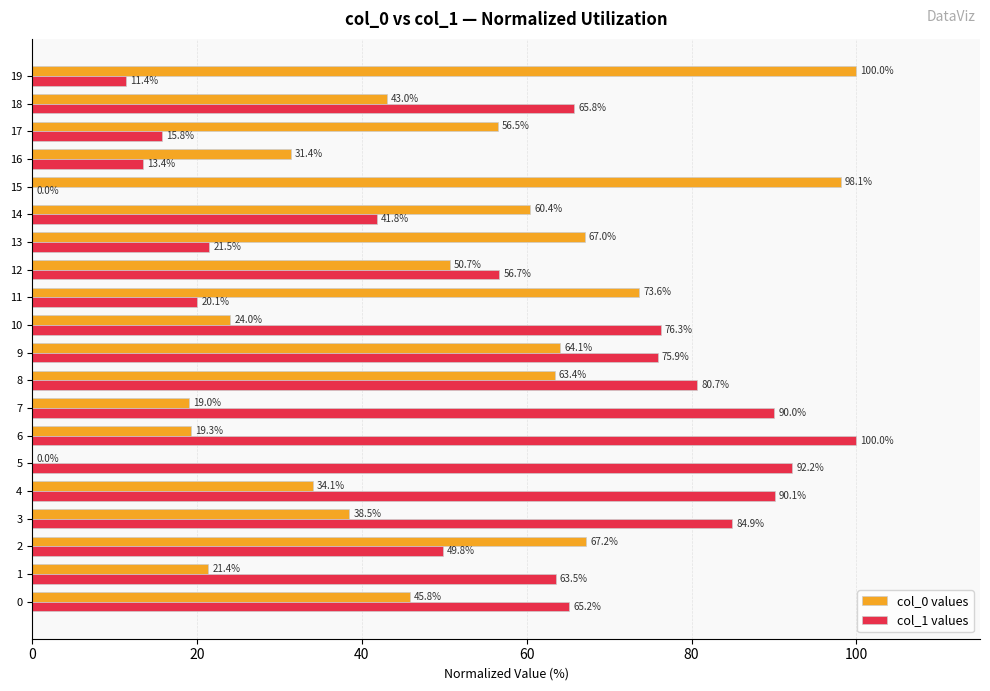

What is the highest value of the col_0 values series?

100.0